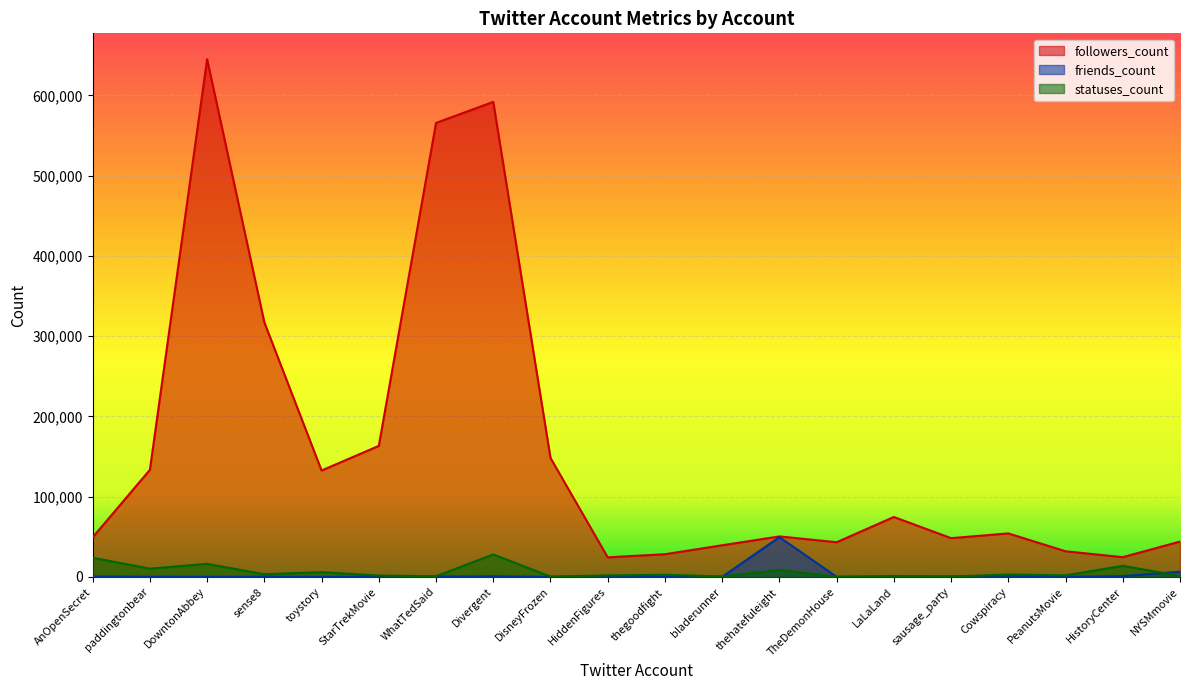

How many interior local valleys does the statuses_count series have?

8